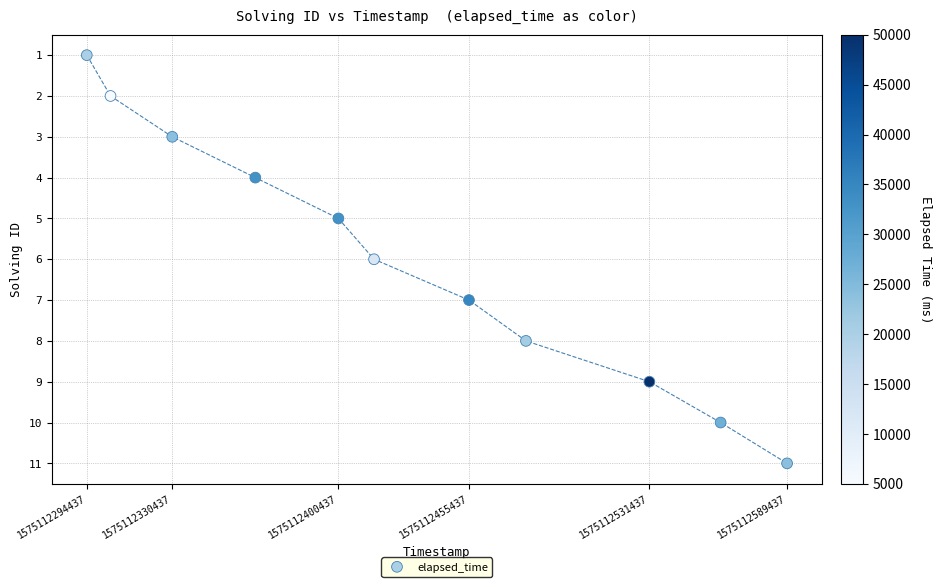

What is the average X value?

1575112429801